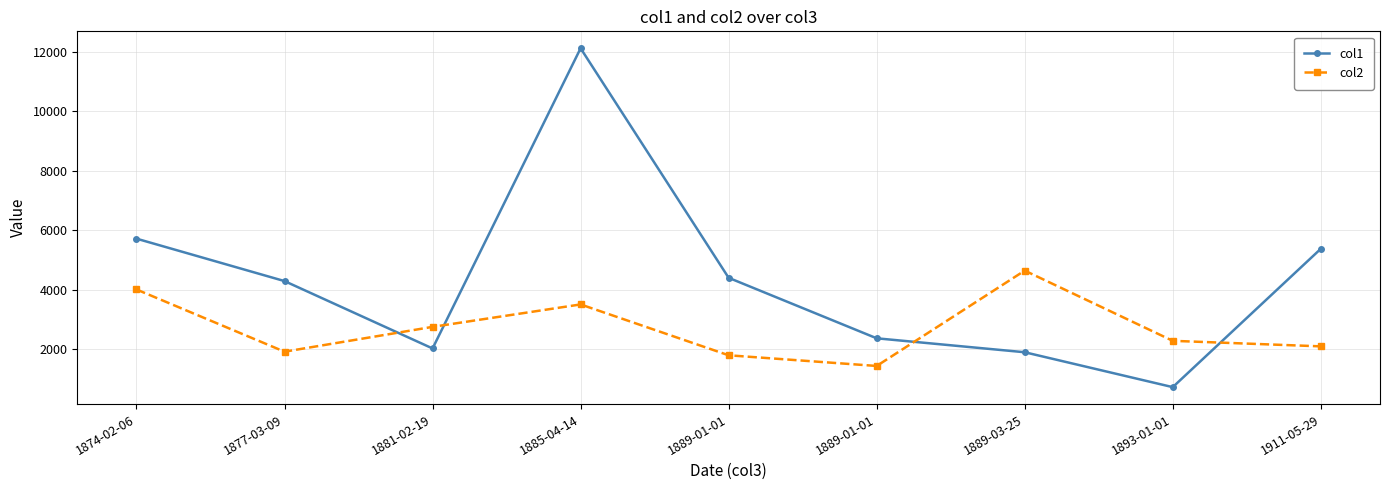

What are all the series names shown in the legend?

col1, col2